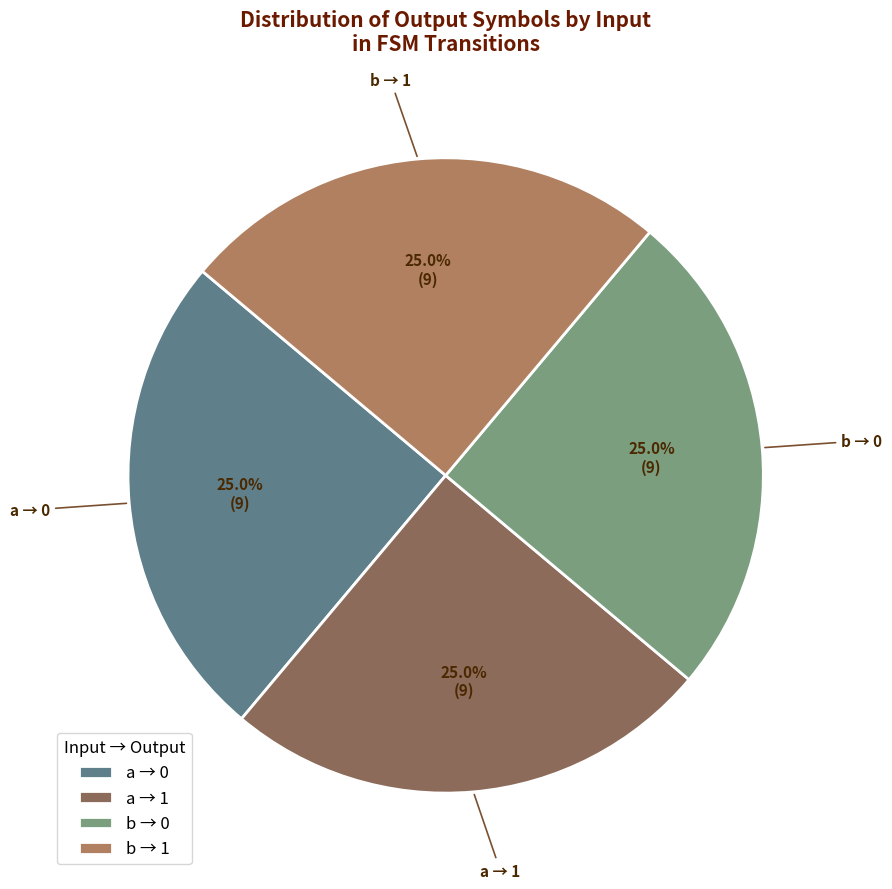

What is the ratio of the value at b → 0 to the value at a → 1?

1.0